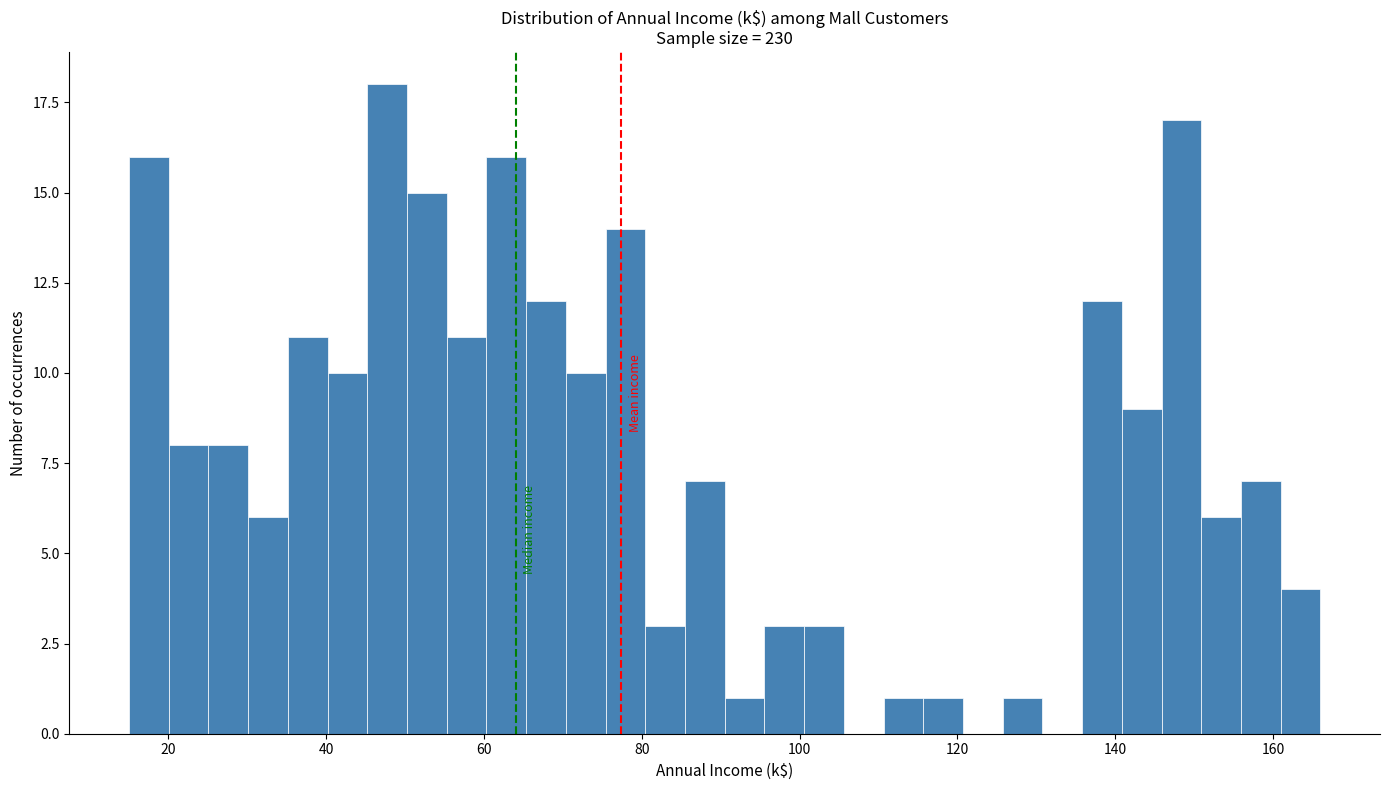

Around what value on the x-axis is the tallest bar? Give the approximate position of its centre, as read against the axis.

48